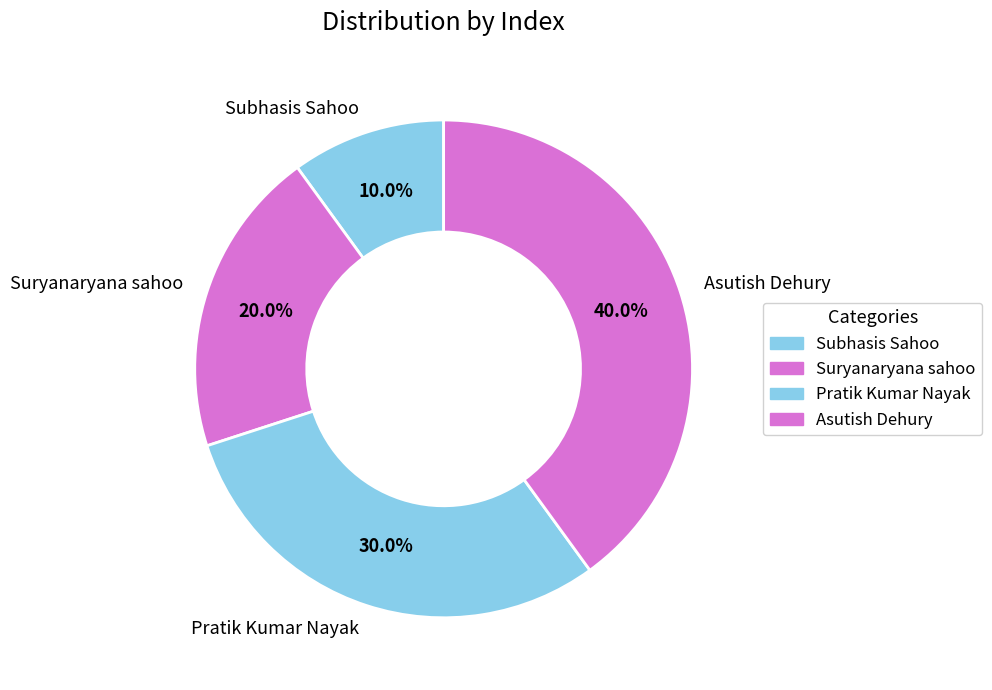

Is the sum of Suryanaryana sahoo and Subhasis Sahoo greater than half?

No